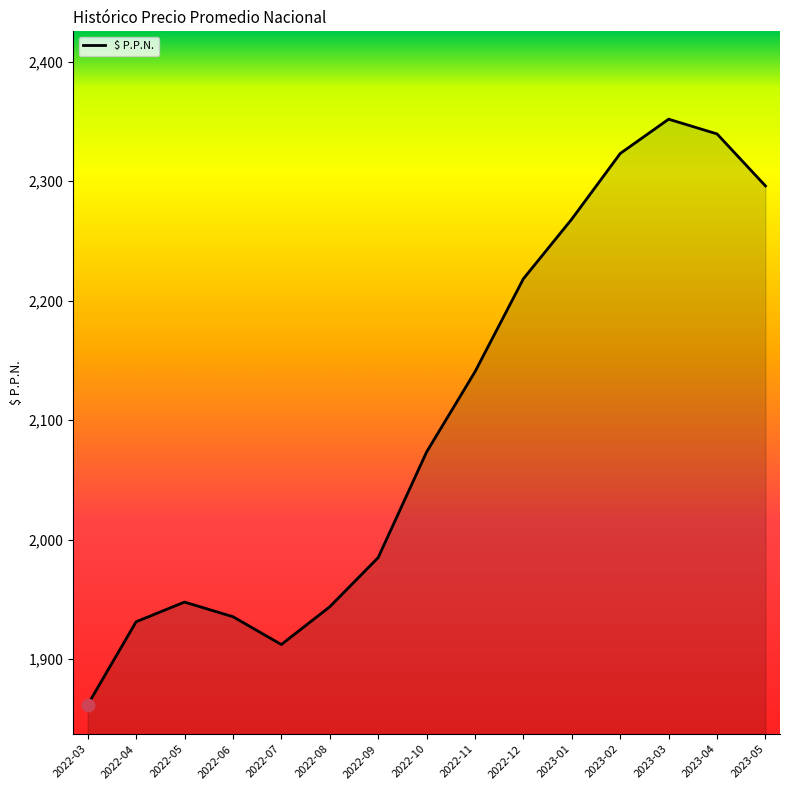

Which has a higher value, 2022-08 or 2023-04?

2023-04